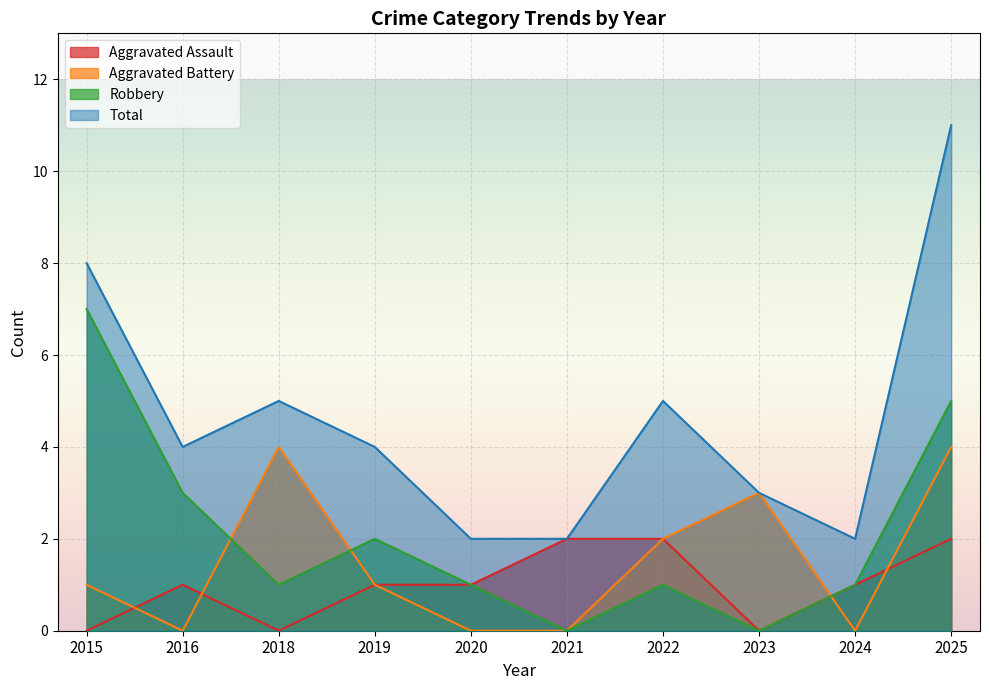

At which label is Aggravated Assault closest to 1?

2016